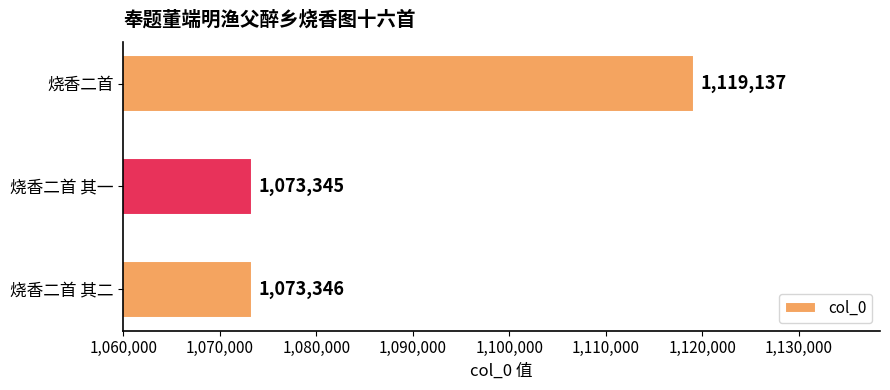

What is the sum of all values?

3265828